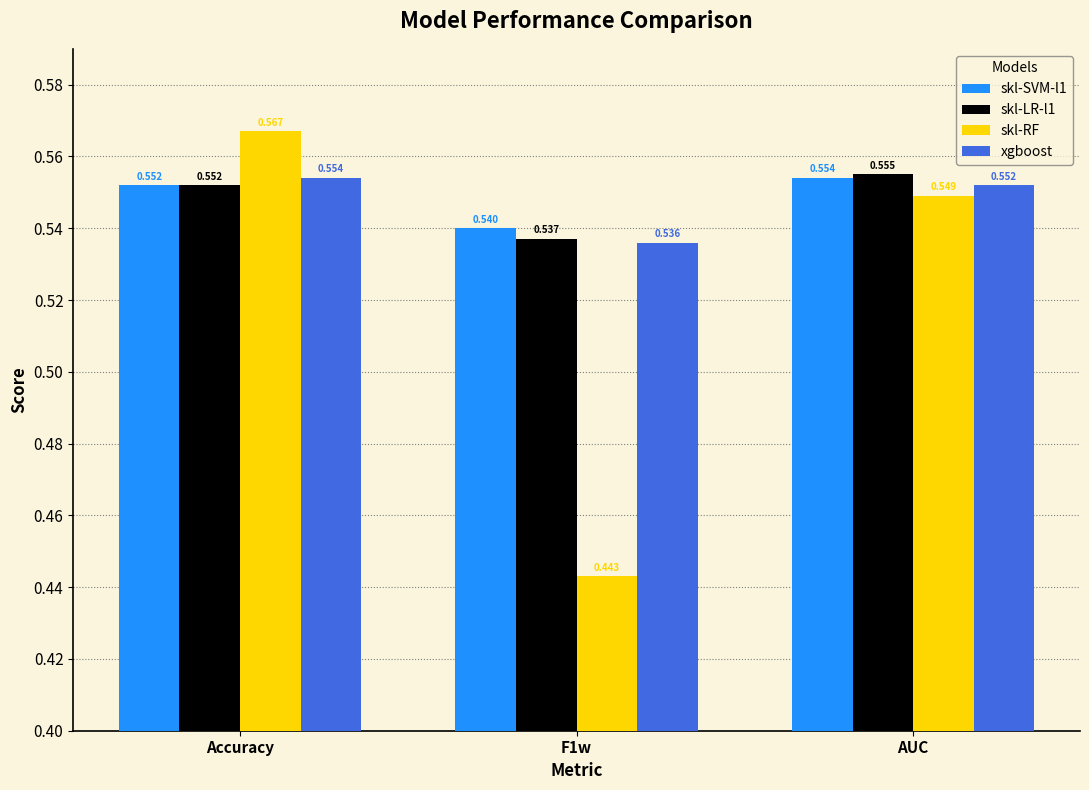

What is the label of the 2nd bar from the right?

F1w